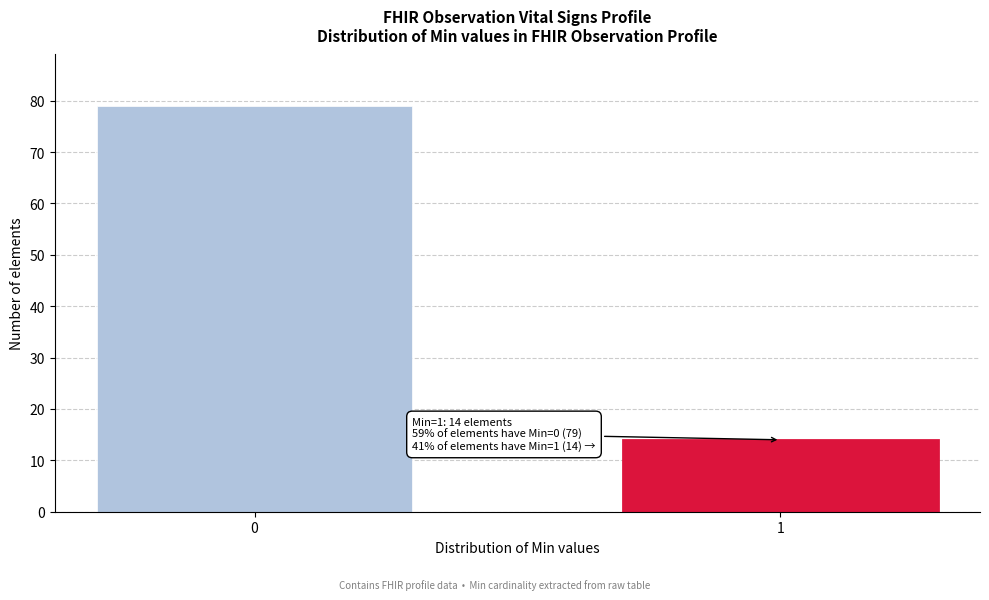

Reading right to left, transcribe all the data shown in this chart.

1=14	0=79